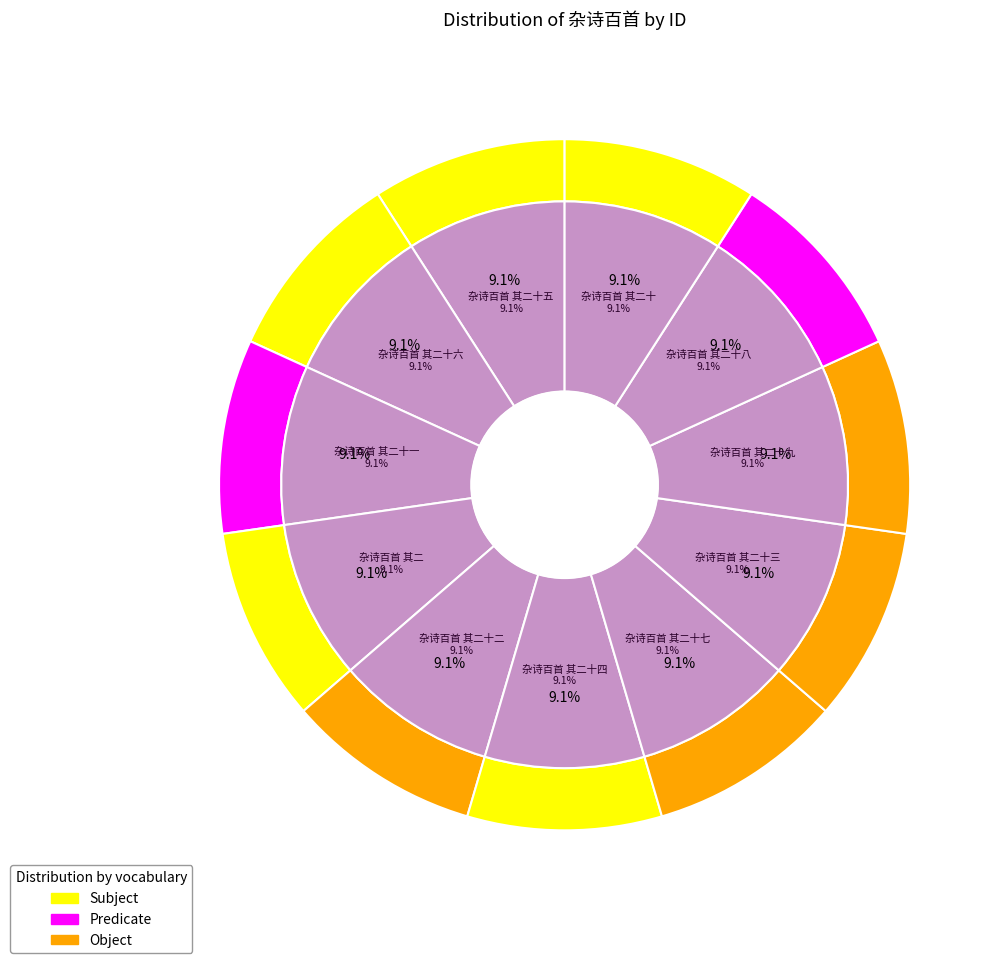

Rank the categories by value from lowest to highest.

杂诗百首 其二, 杂诗百首 其二十, 杂诗百首 其二十一, 杂诗百首 其二十二, 杂诗百首 其二十三, 杂诗百首 其二十四, 杂诗百首 其二十五, 杂诗百首 其二十六, 杂诗百首 其二十七, 杂诗百首 其二十八, 杂诗百首 其二十九